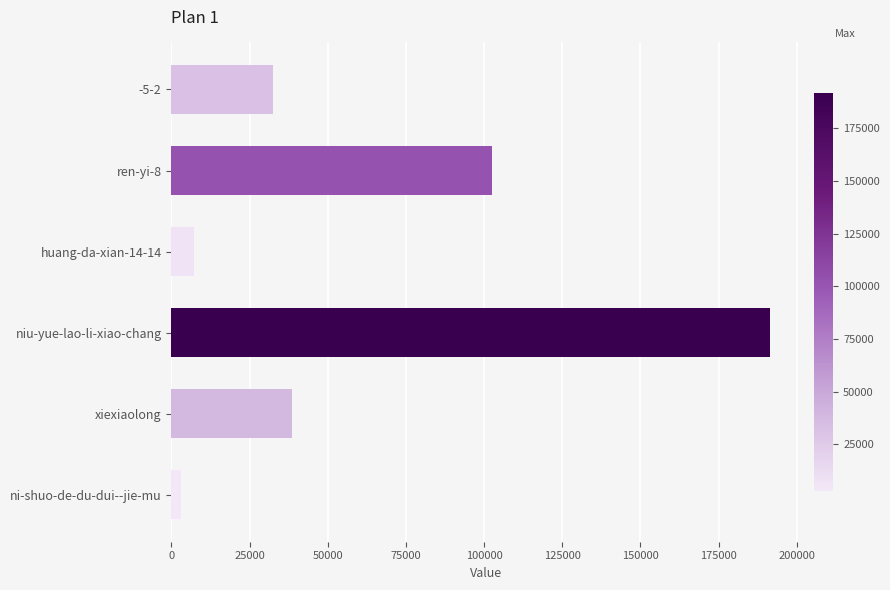

List the labels in order of value, smallest first.

ni-shuo-de-du-dui--jie-mu, huang-da-xian-14-14, -5-2, xiexiaolong, ren-yi-8, niu-yue-lao-li-xiao-chang